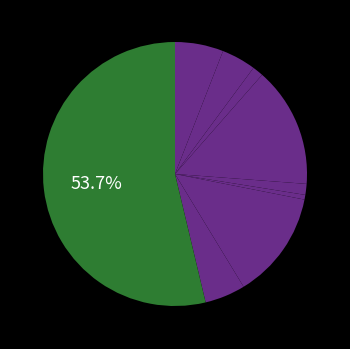

Is there any slice that represents more than half of the pie?

Yes